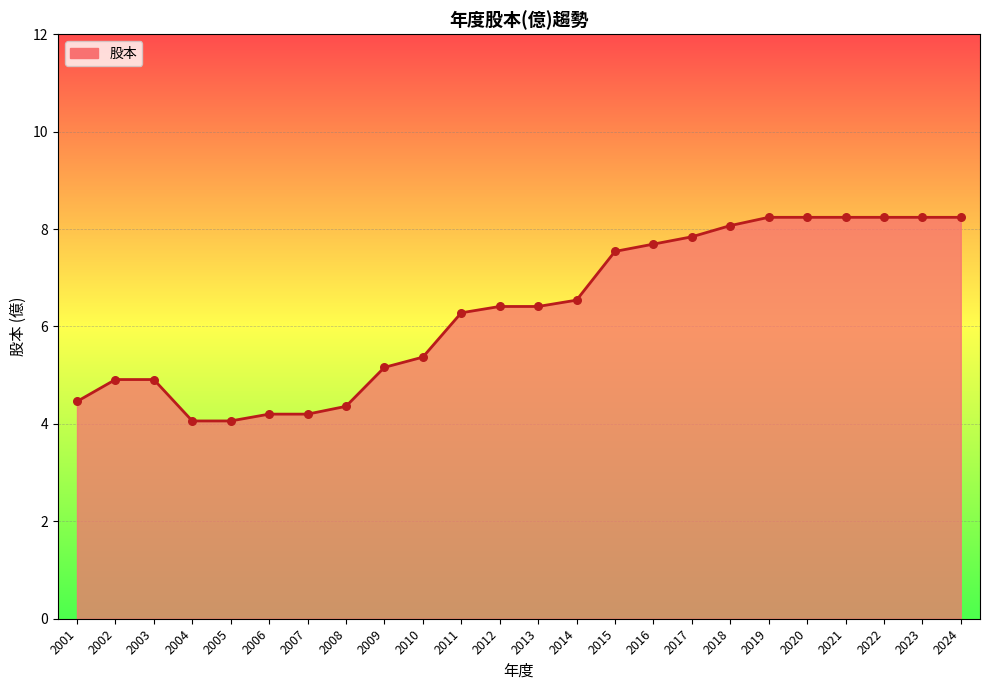

Approximately how many times larger is the value at 2011 compared to 2007?

1.5